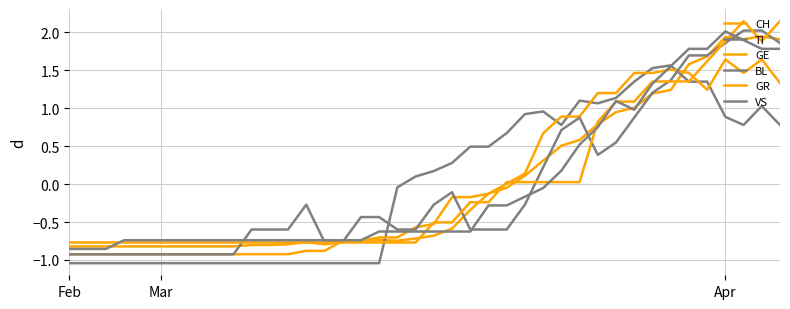

How many values in the TI series are below 0?

19